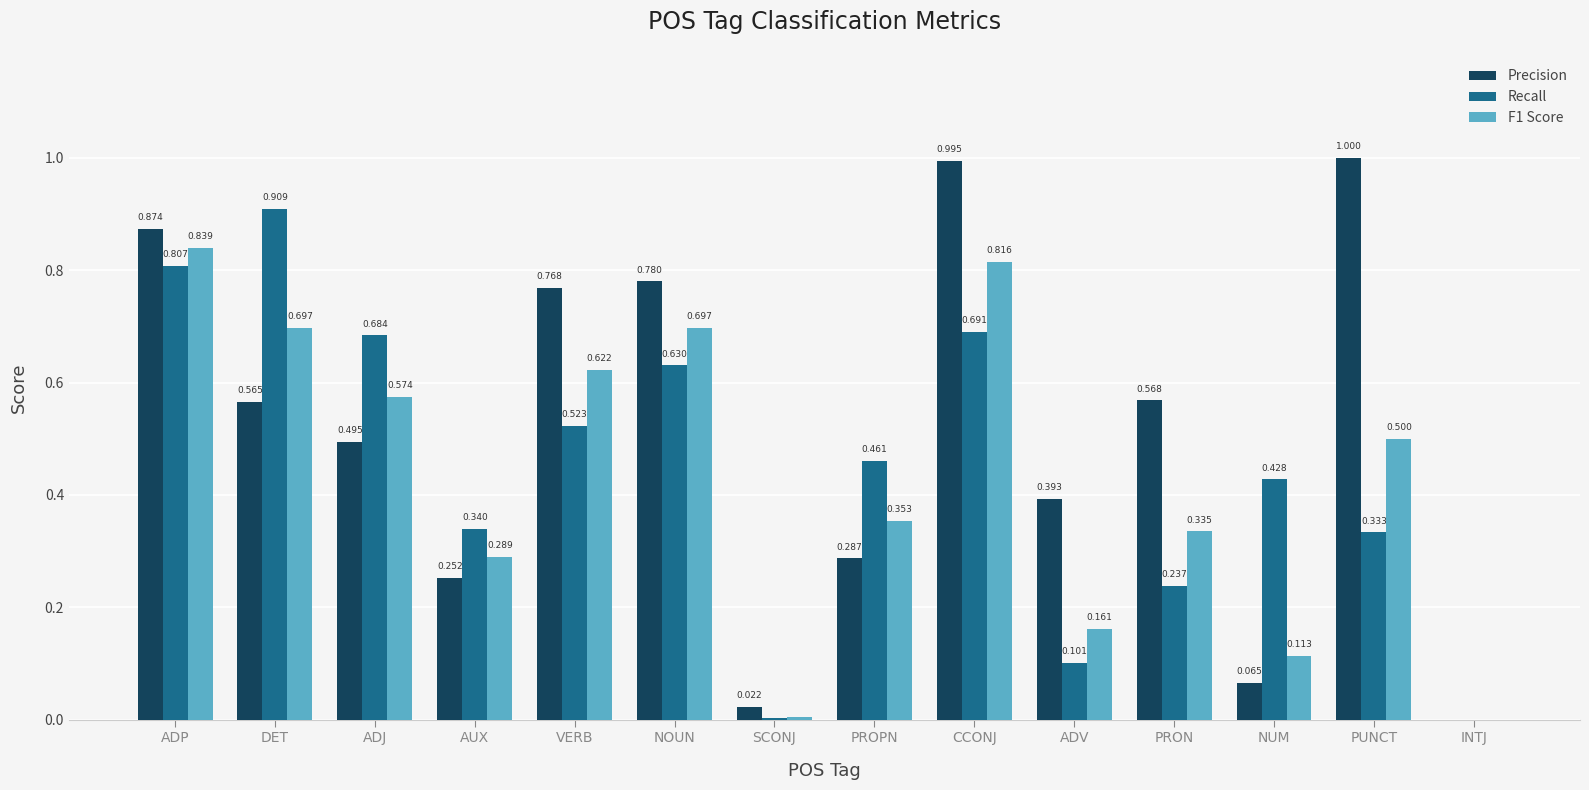

At which label does Recall reach its peak?

DET